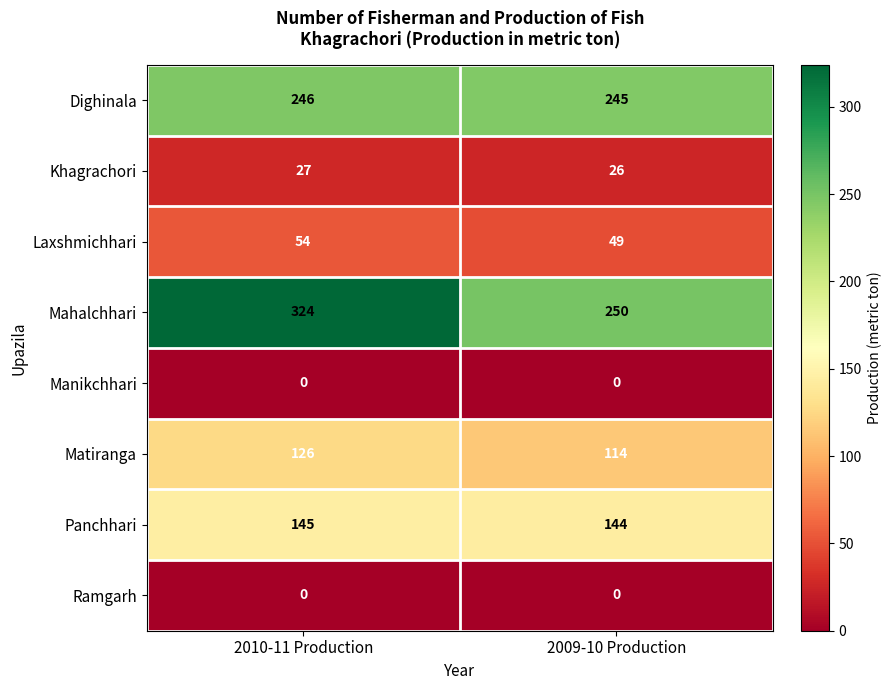

Is it true that Matiranga equals 126 at 2010-11 Production?

True